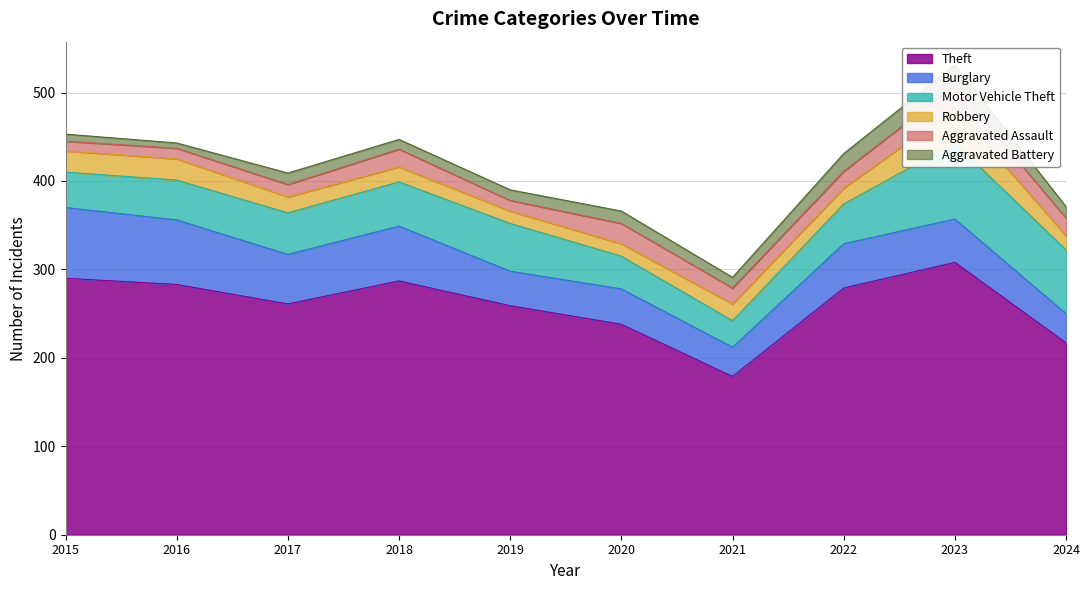

What is the sum of the Motor Vehicle Theft values at 2016 and 2020?

82